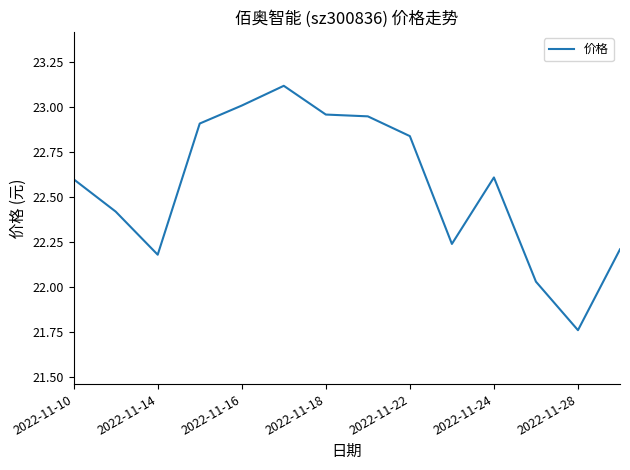

What is the difference between the maximum and minimum values?

1.4